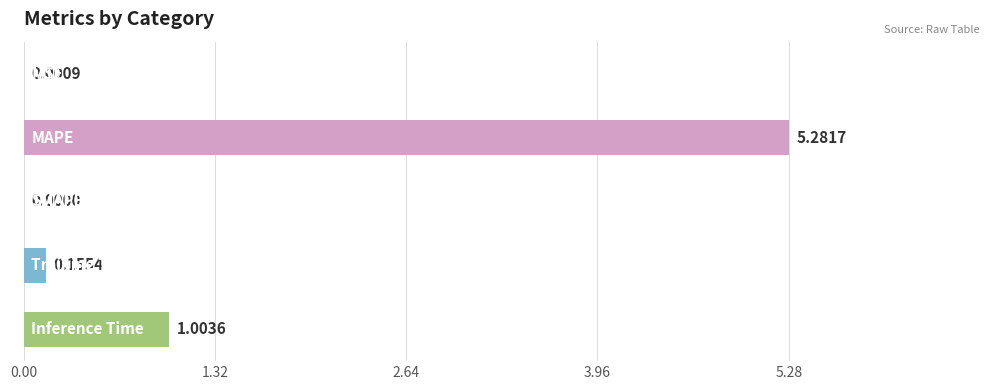

What is the sum of all values?

6.4